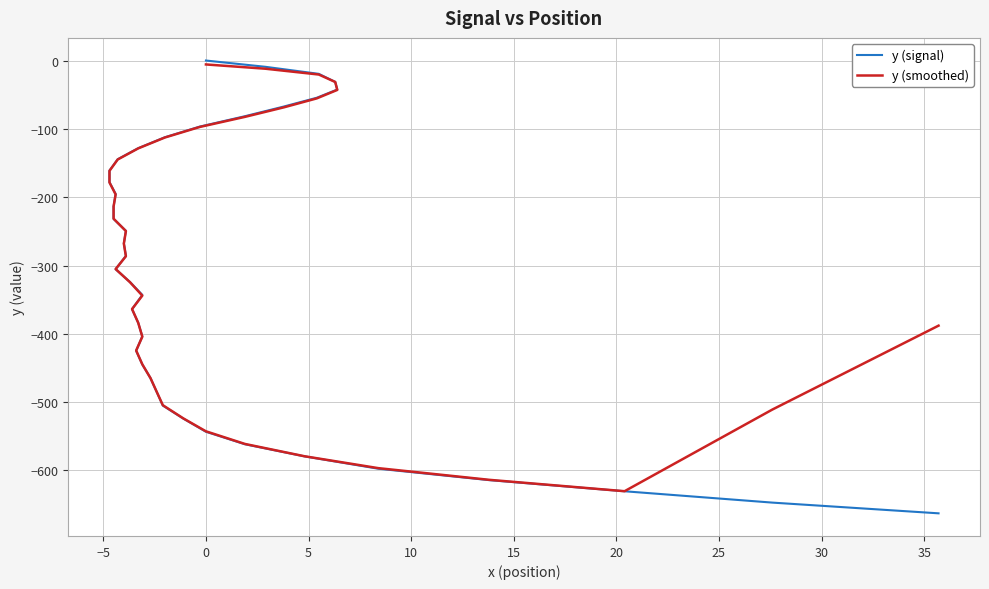

List the series in order of their peak value, lowest first.

y (smoothed), y (signal)